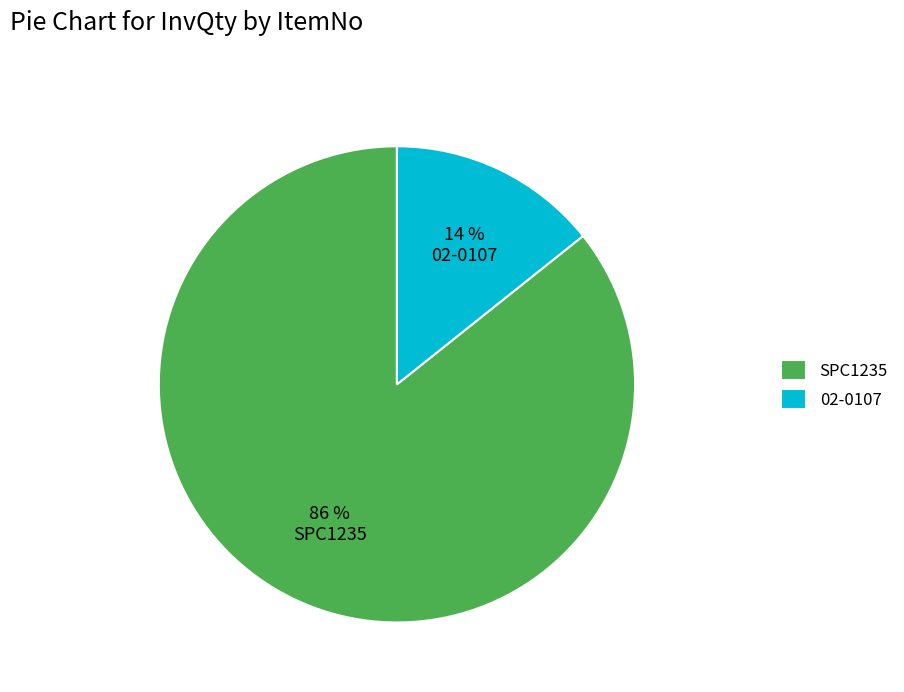

Rank the categories by value from lowest to highest.

02-0107, SPC1235